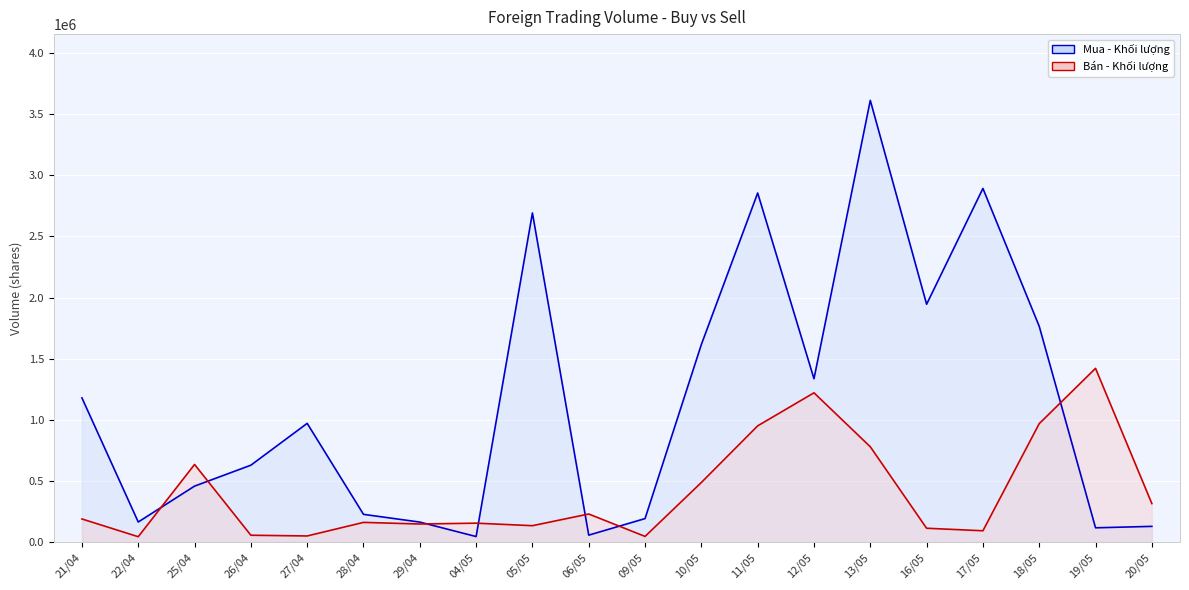

What is the label of the 20th point from the right?

21/04